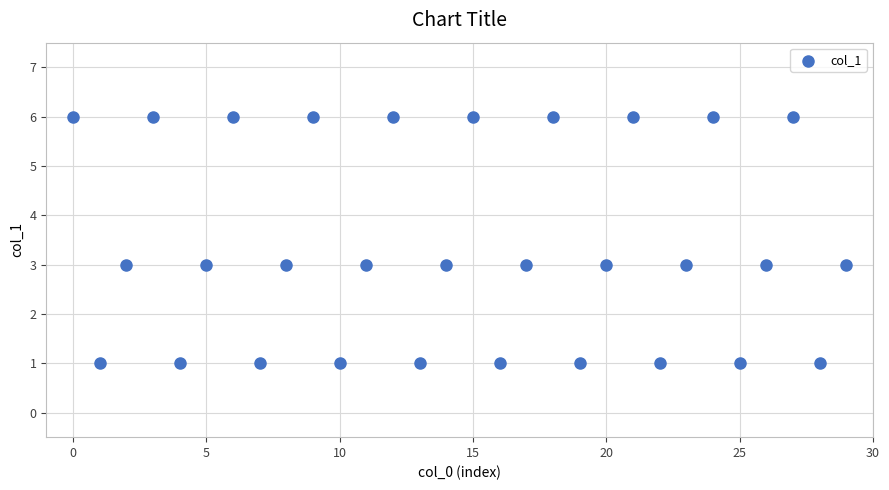

What is the range of Y values (max minus min)?

5